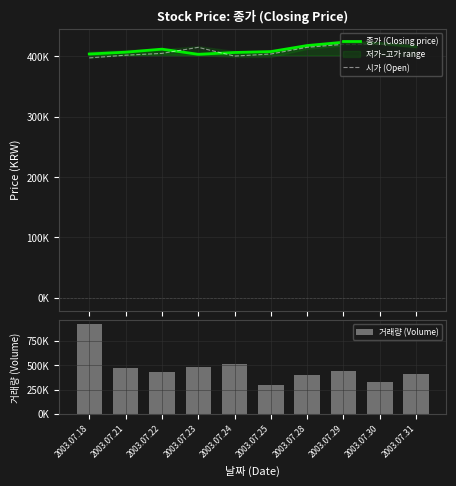

The value of 시가 (Open) at 2003.07.31 is 204781. True or false?

False